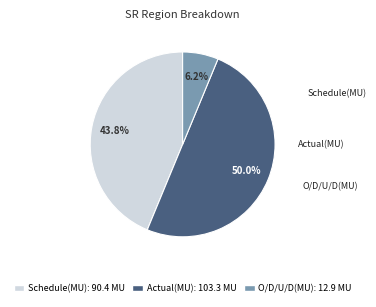

What is the change in value from Schedule(MU) to Actual(MU)?

+12.9